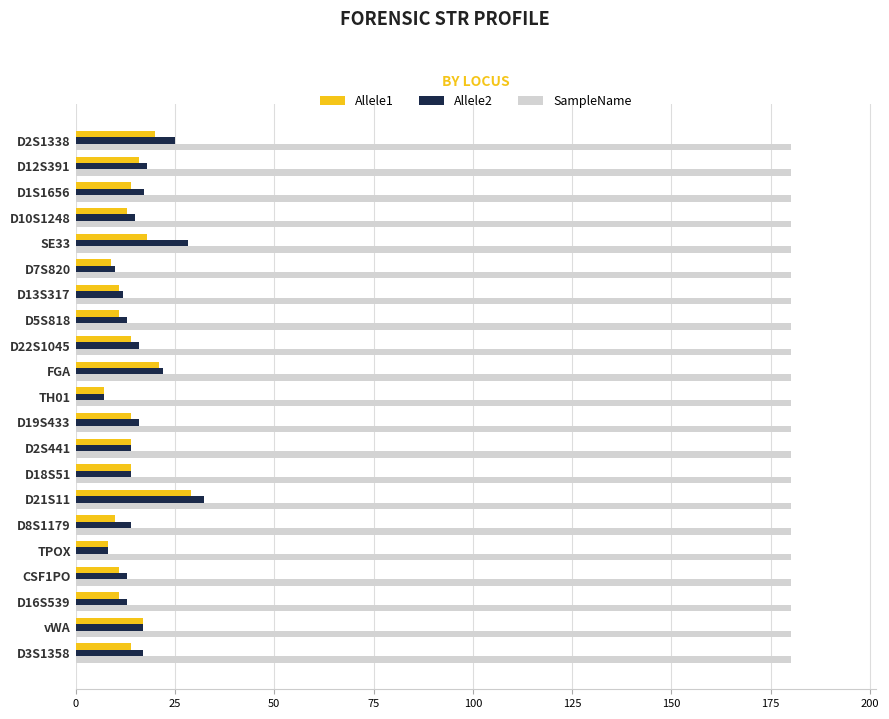

Which series has the widest spread of values?

Allele2